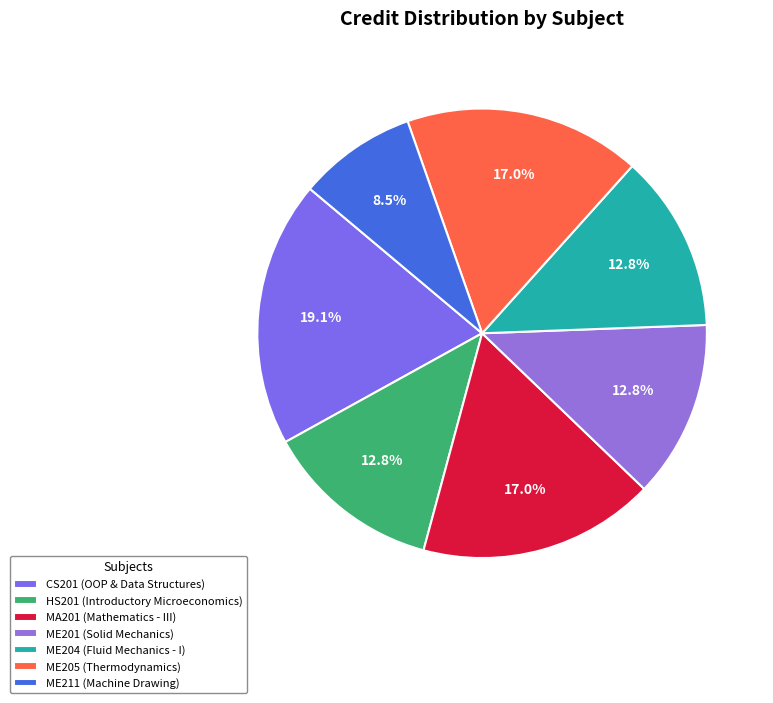

What percentage is the CS201 slice, to the nearest percent?

19%